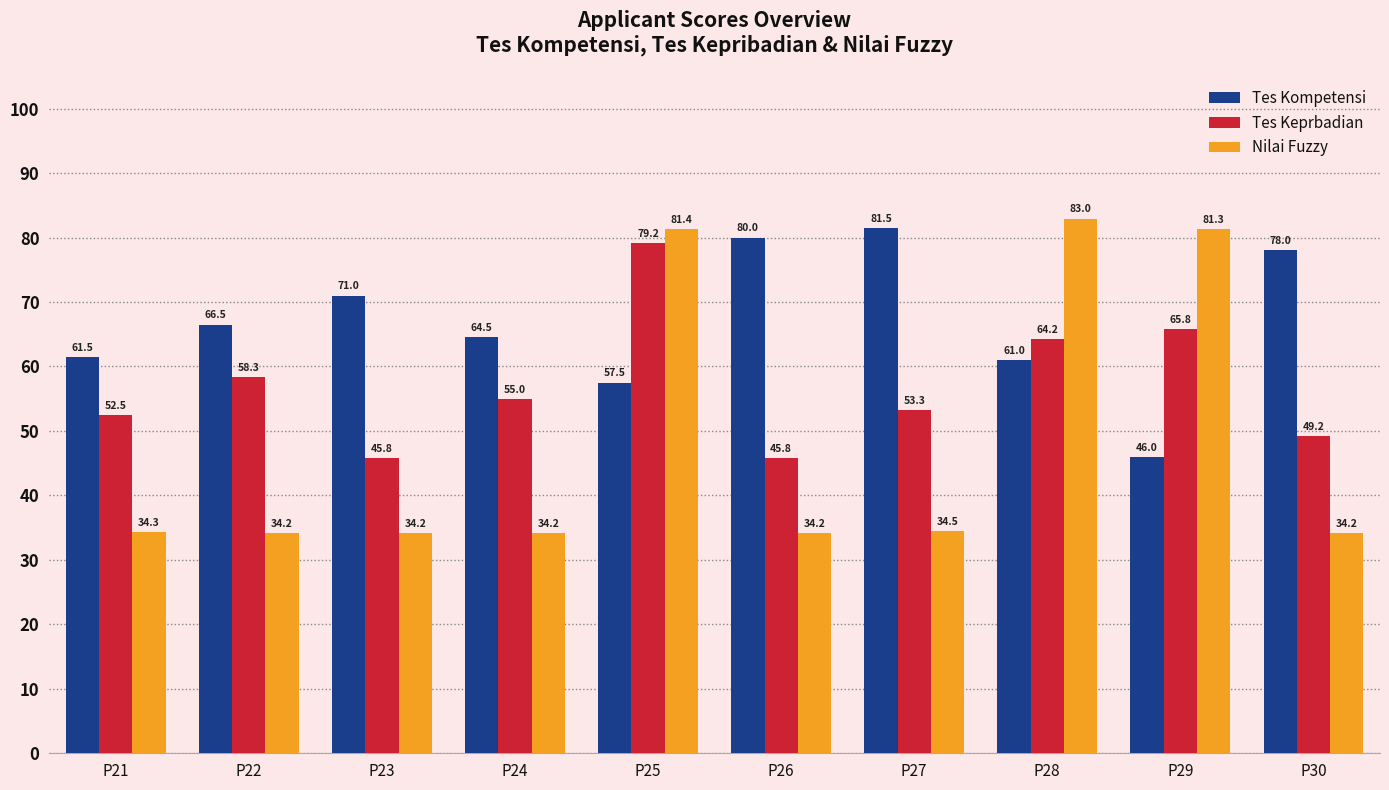

Which series has the largest range (max minus min)?

Nilai Fuzzy